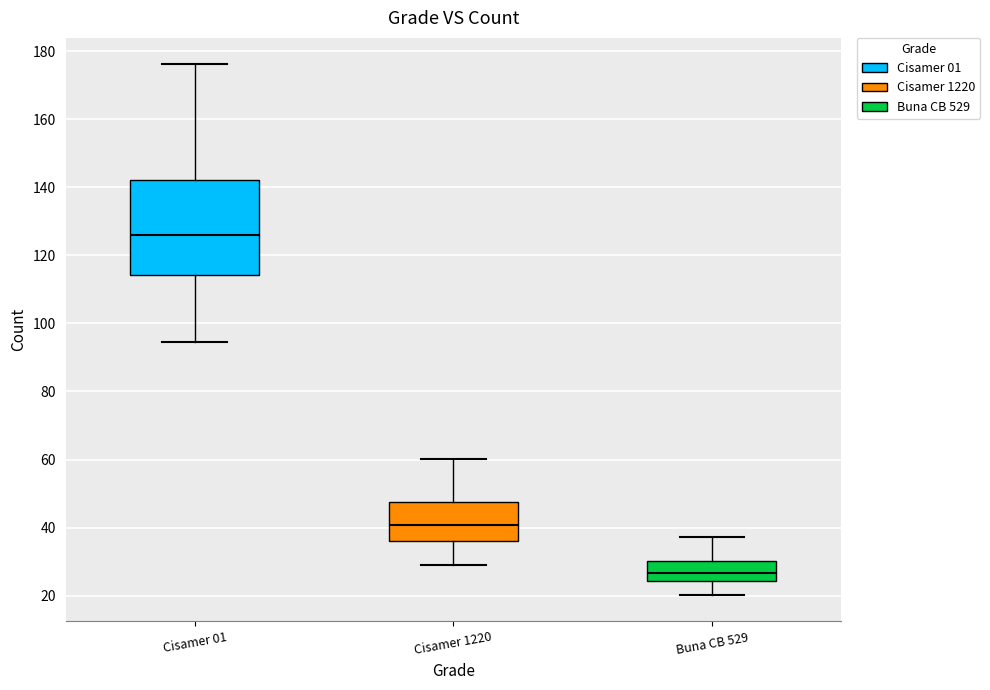

Which box is the tallest, from its lower edge to its upper edge?

Cisamer 01